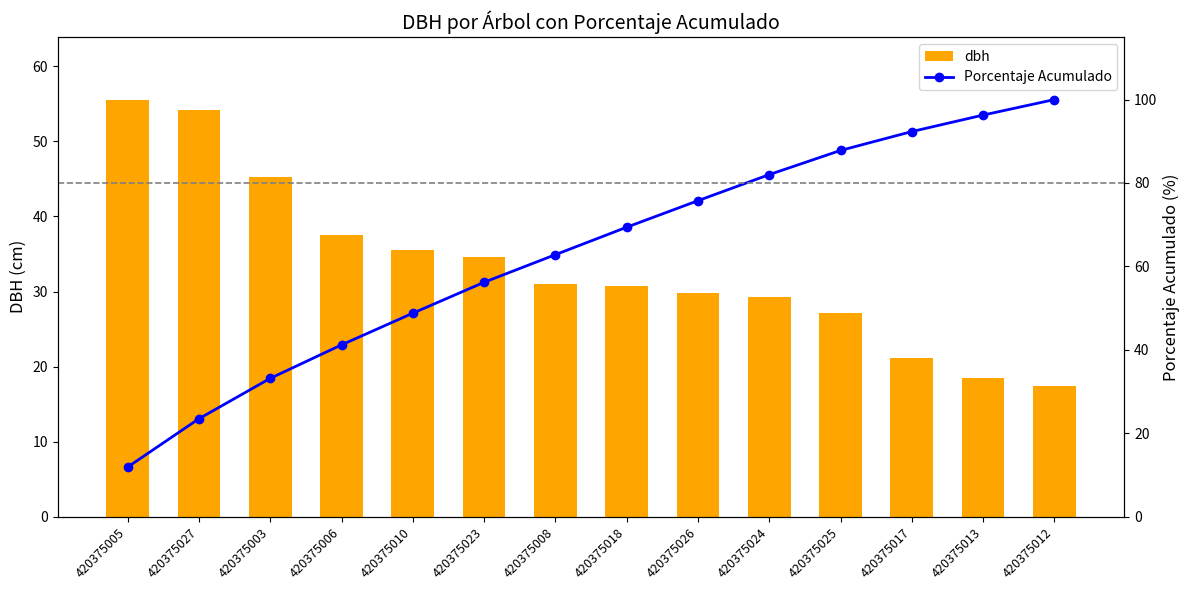

The dbh series shows 92.4 at 420375005. True or false?

False